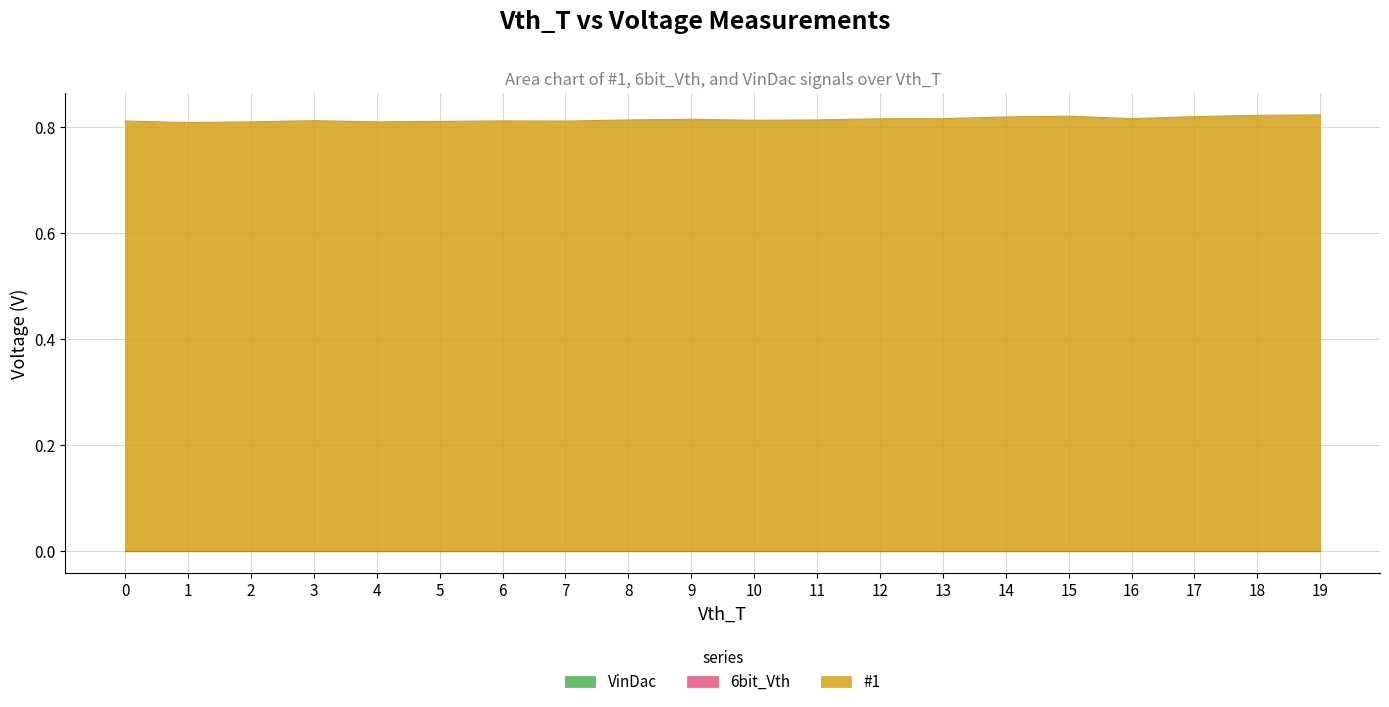

Is the value of #1 at 5 greater than the value of VinDac at 17?

Yes